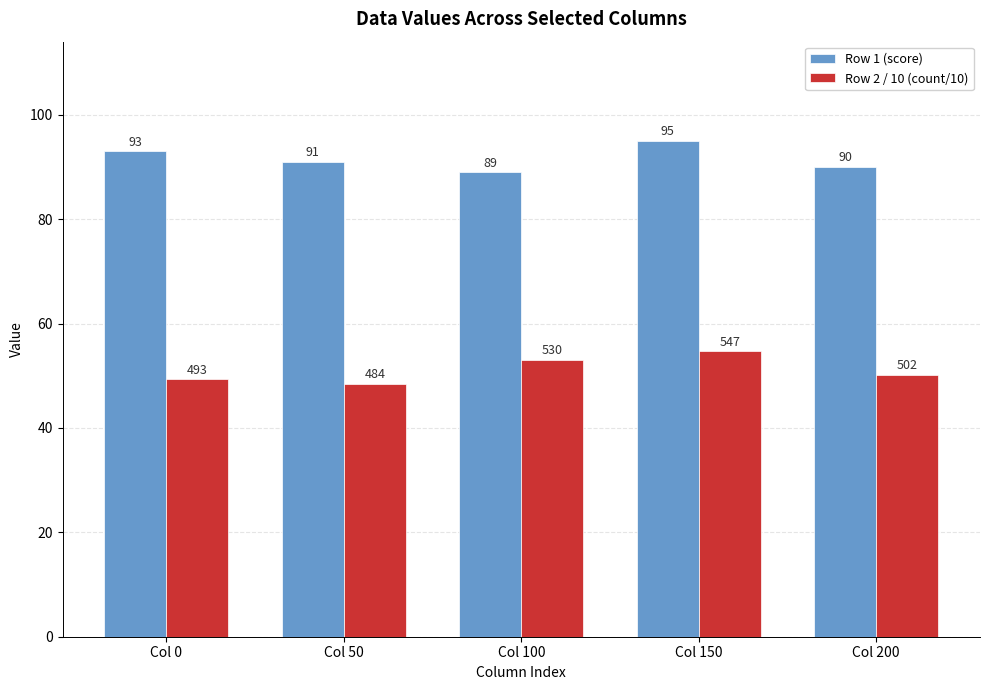

What are all the series names shown in the legend?

Row 1 (score), Row 2 / 10 (count/10)